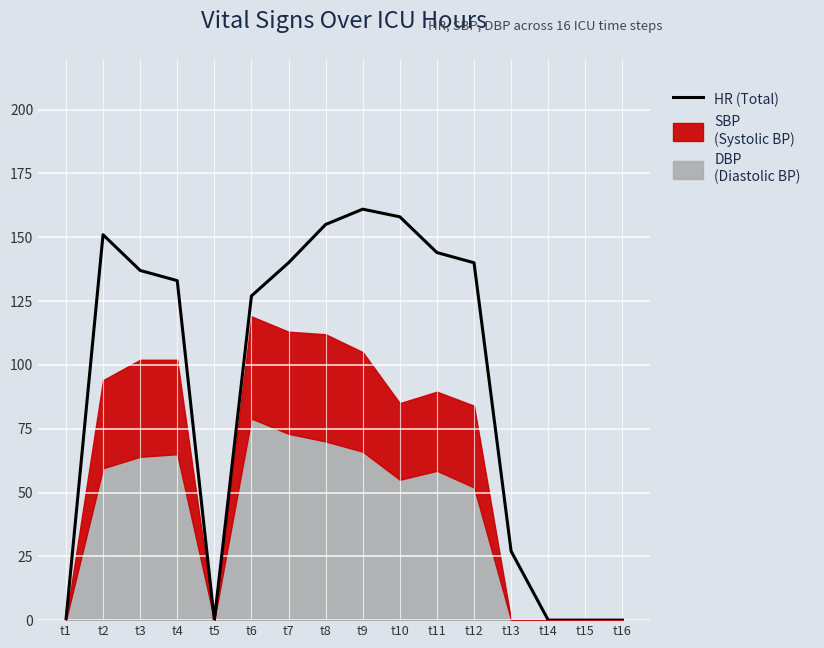

List the labels in order of value, largest first.

t9, t10, t8, t2, t11, t7, t12, t3, t4, t6, t13, t1, t5, t14, t15, t16